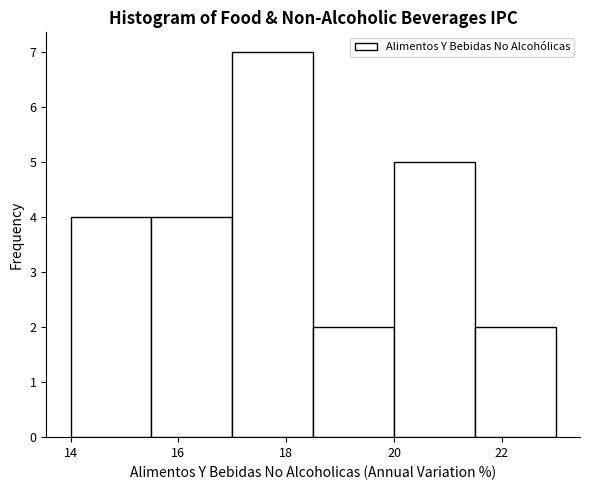

How tall is the bar that spans 17.0 to 18.5 on the x-axis? Neither the bar edges nor the heights are printed on the chart, so give them approximately, as read against the axes.

7